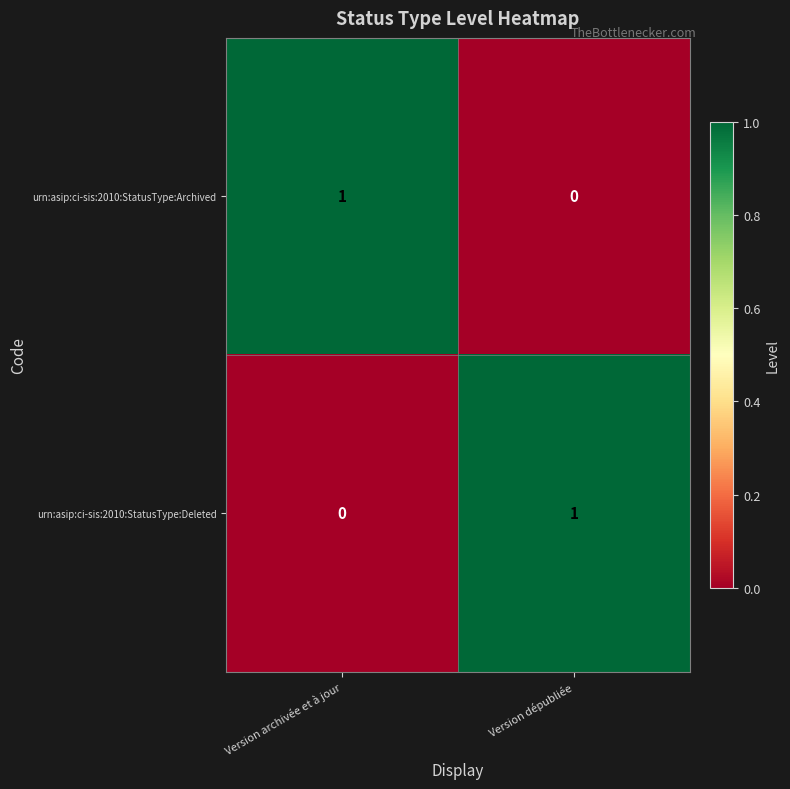

Reading right to left, extract all data points from this chart.

urn:asip:ci-sis:2010:StatusType:Archived: 0	1
urn:asip:ci-sis:2010:StatusType:Deleted: 1	0